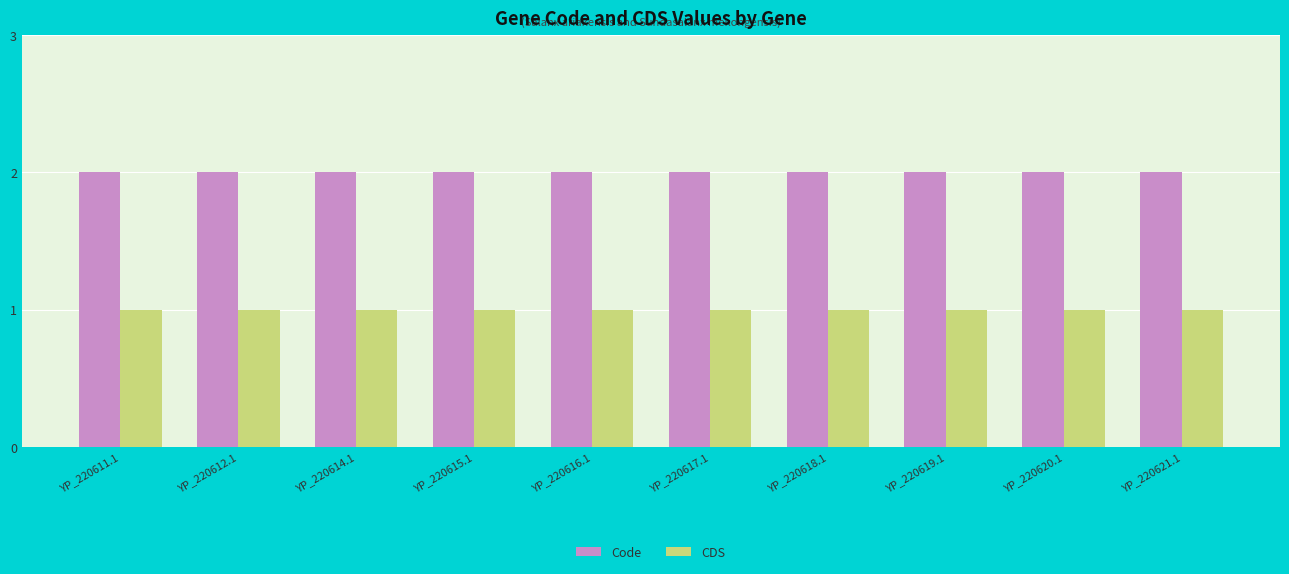

What is the greatest value displayed?

2